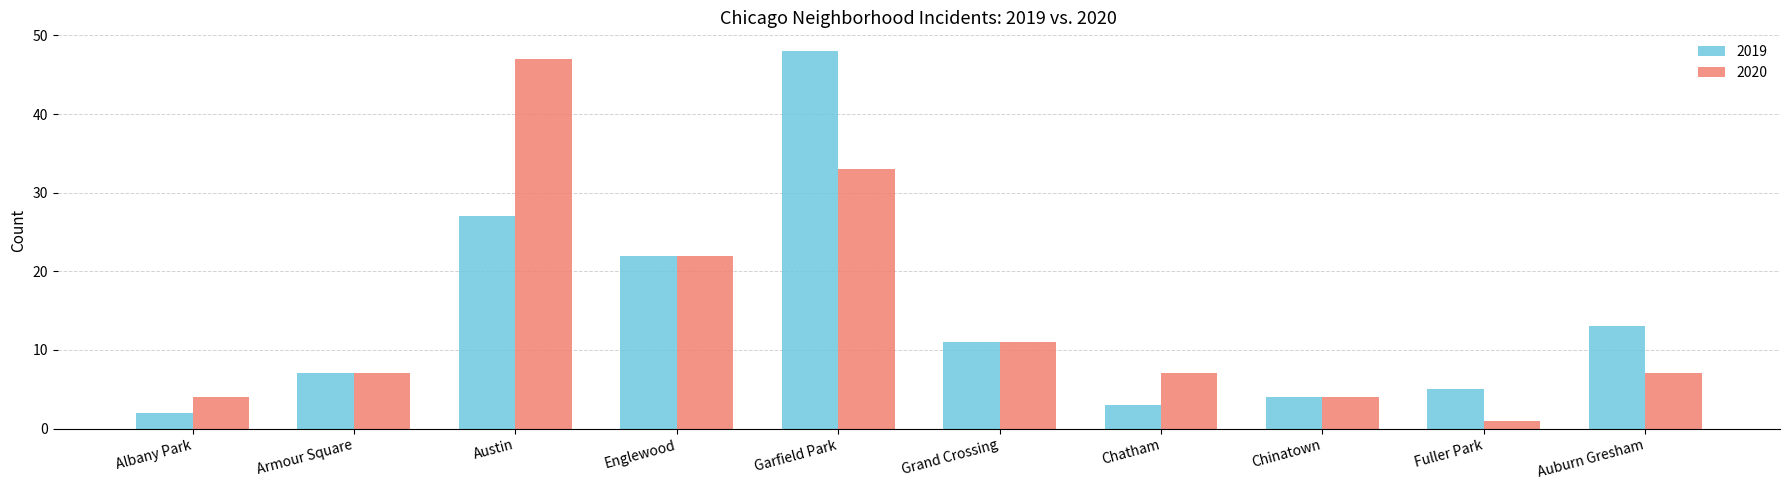

What is the label of the 5th bar from the left?

Garfield Park